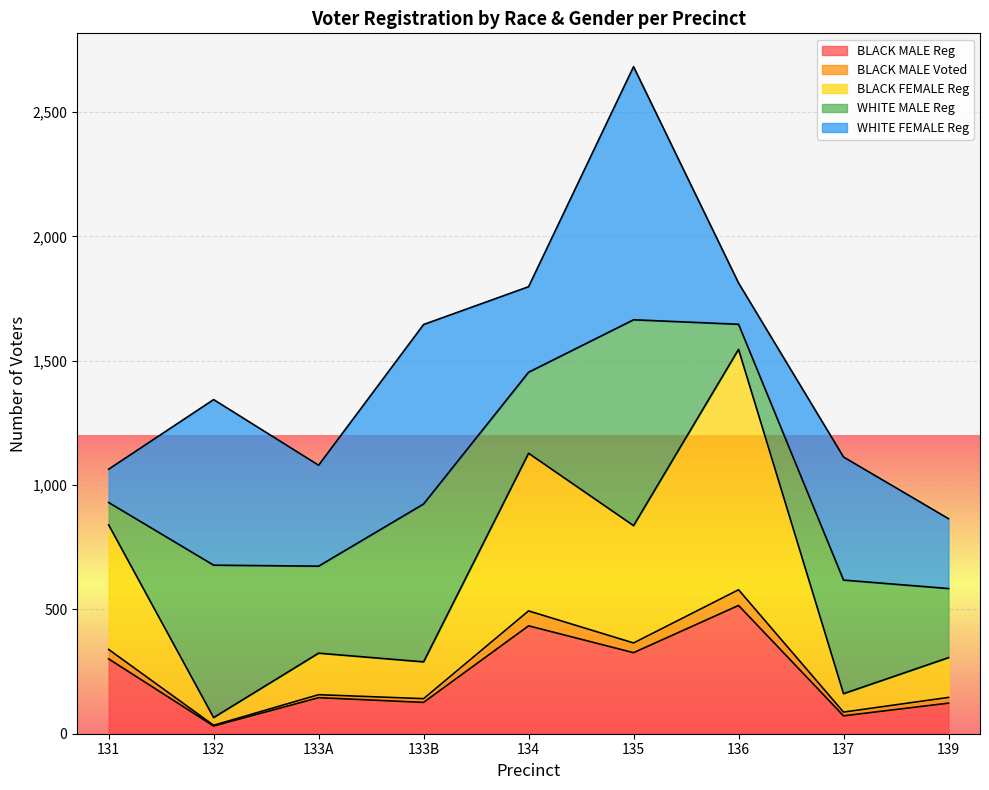

What is the sum of all BLACK MALE Reg values?

2074